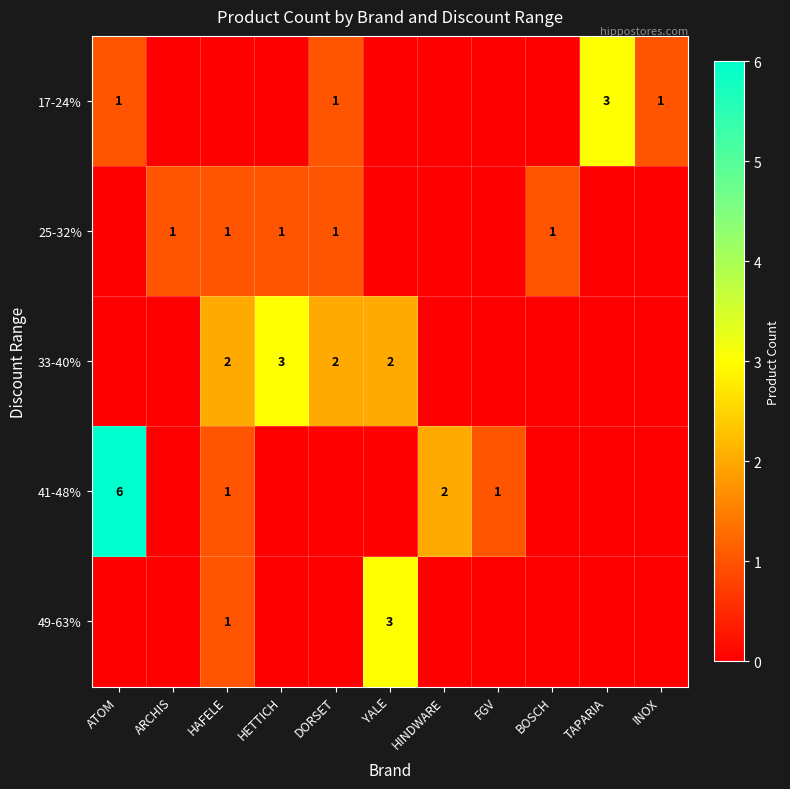

What is the maximum value shown in the chart?

6